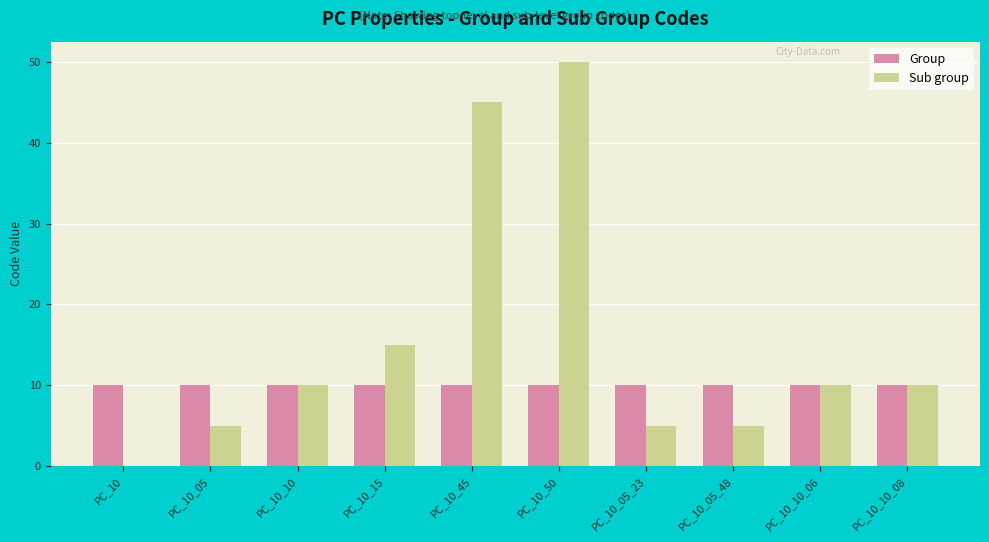

Which series changed the most between PC_10_05 and PC_10_10?

Sub group